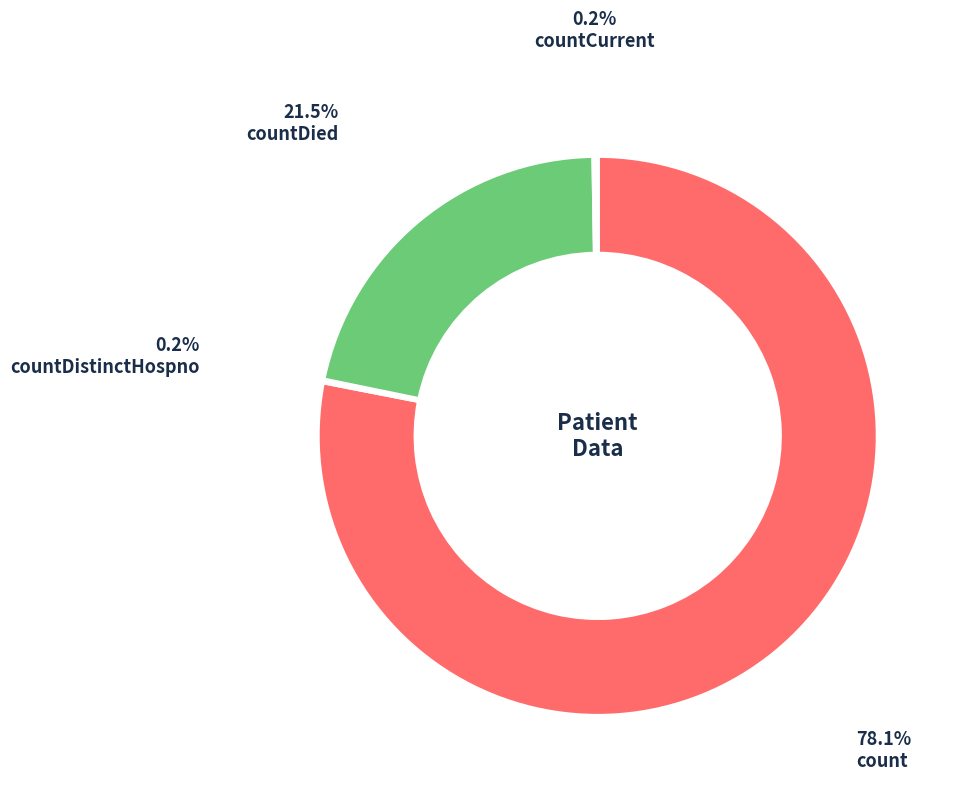

Is there any slice that represents more than half of the pie?

Yes